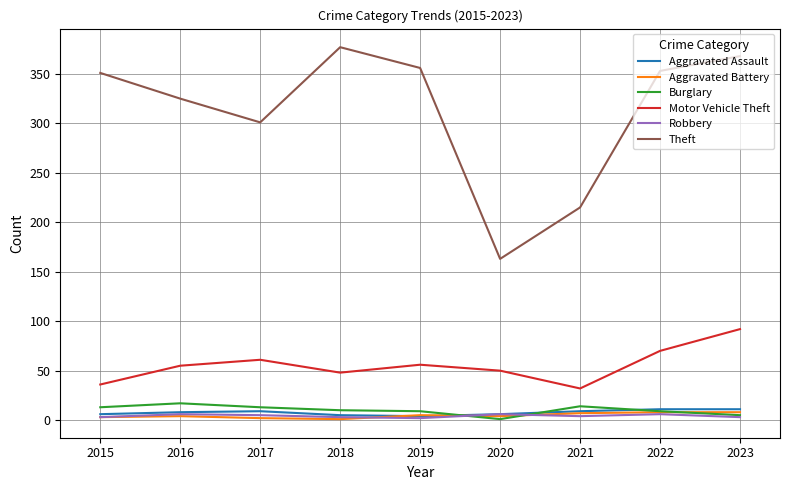

Which category has the highest value in the Motor Vehicle Theft series?

2023